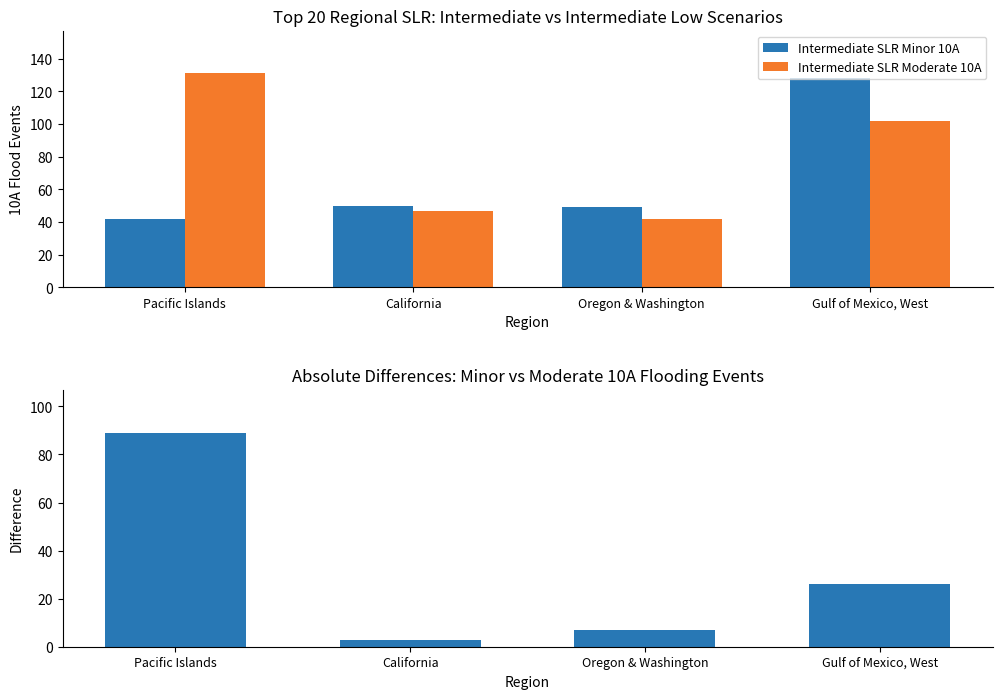

List the series in order of their peak value, lowest first.

Abs Difference (Minor vs Moderate), Intermediate SLR Minor 10A, Intermediate SLR Moderate 10A